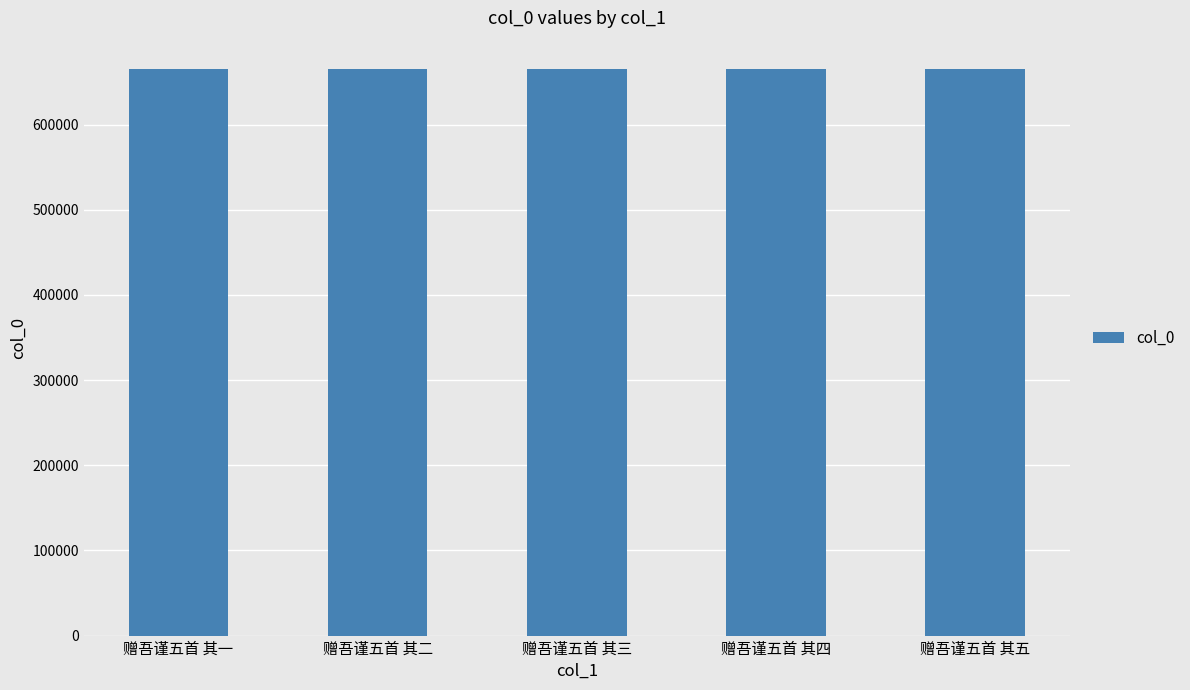

What is the label of the 5th bar from the right?

赠吾谨五首 其一